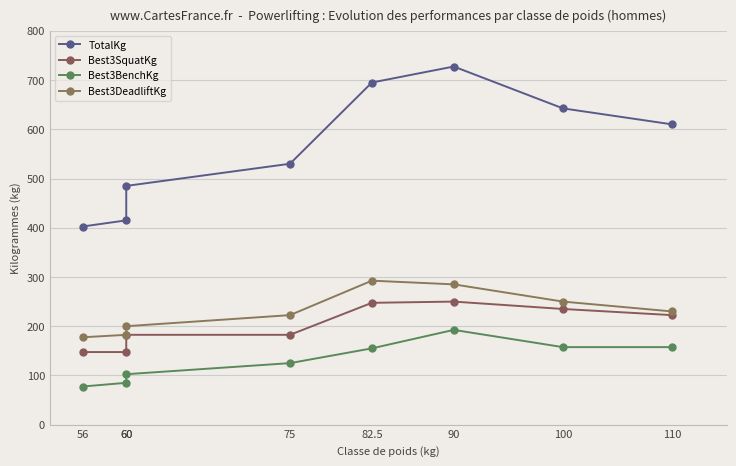

What is the label of the 6th point from the left?

90